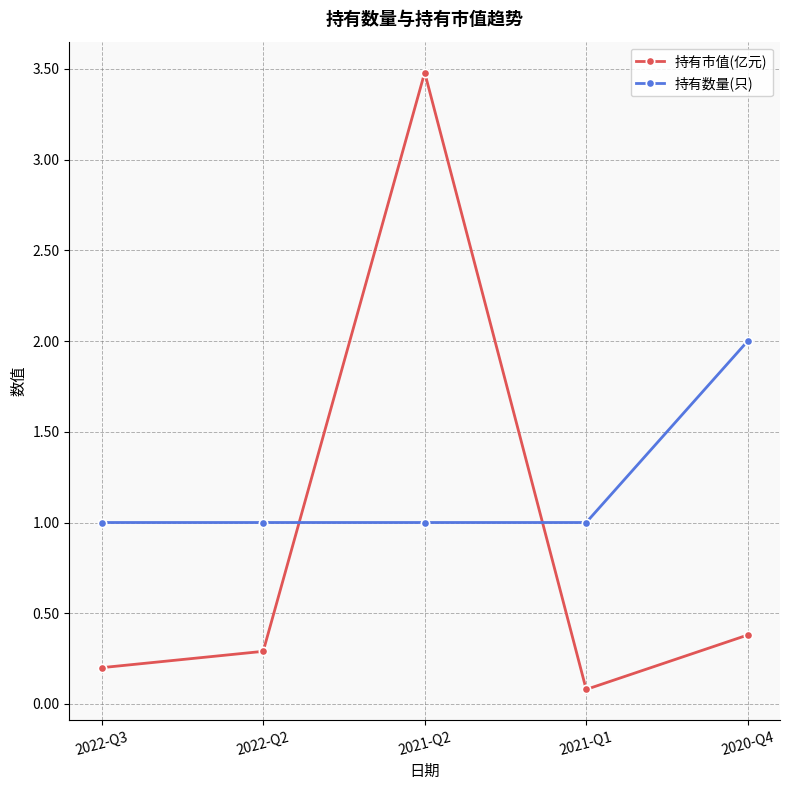

Reading left to right, transcribe all the data shown in this chart.

持有市值(亿元): 0.2	0.3	3.5	0.1	0.4
持有数量(只): 1.0	1.0	1.0	1.0	2.0